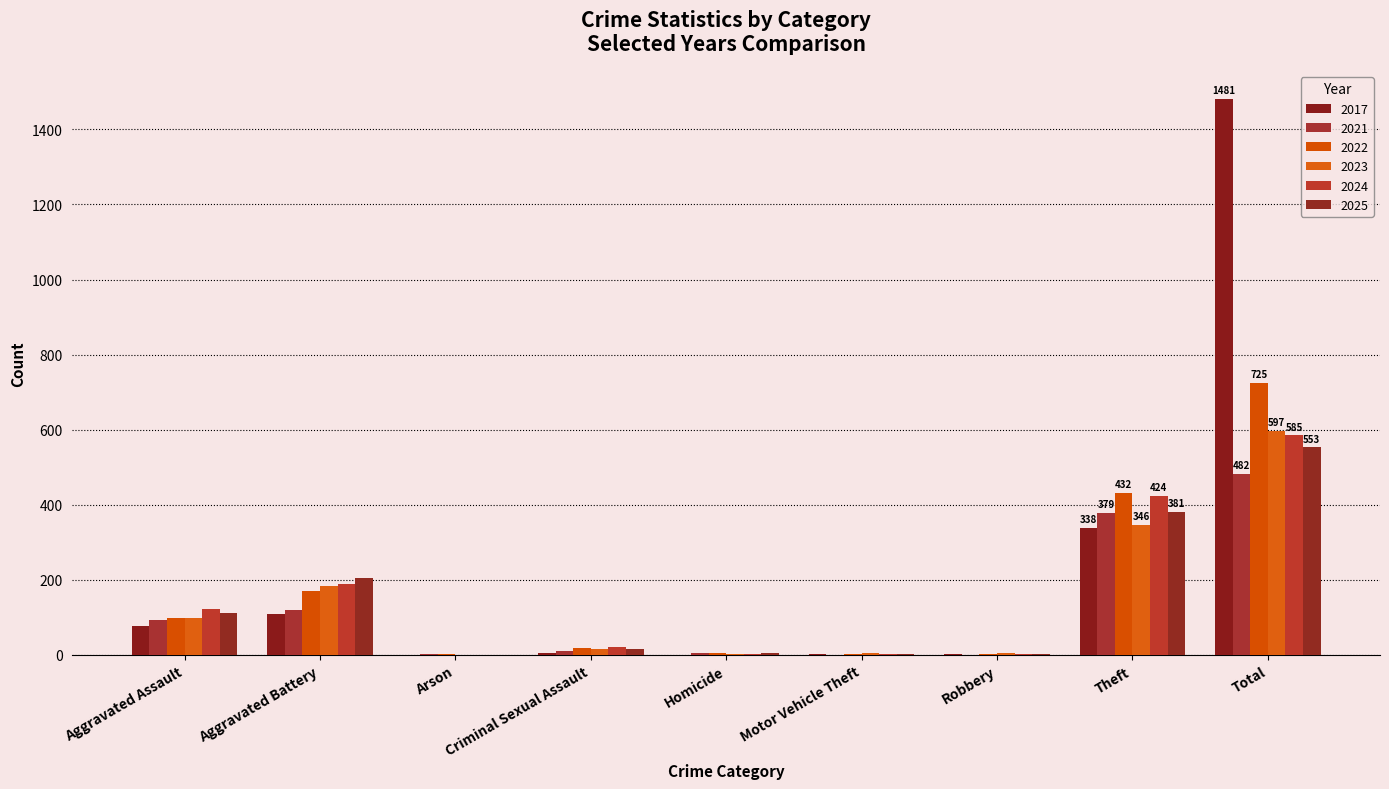

Count the number of categories in the chart.

9